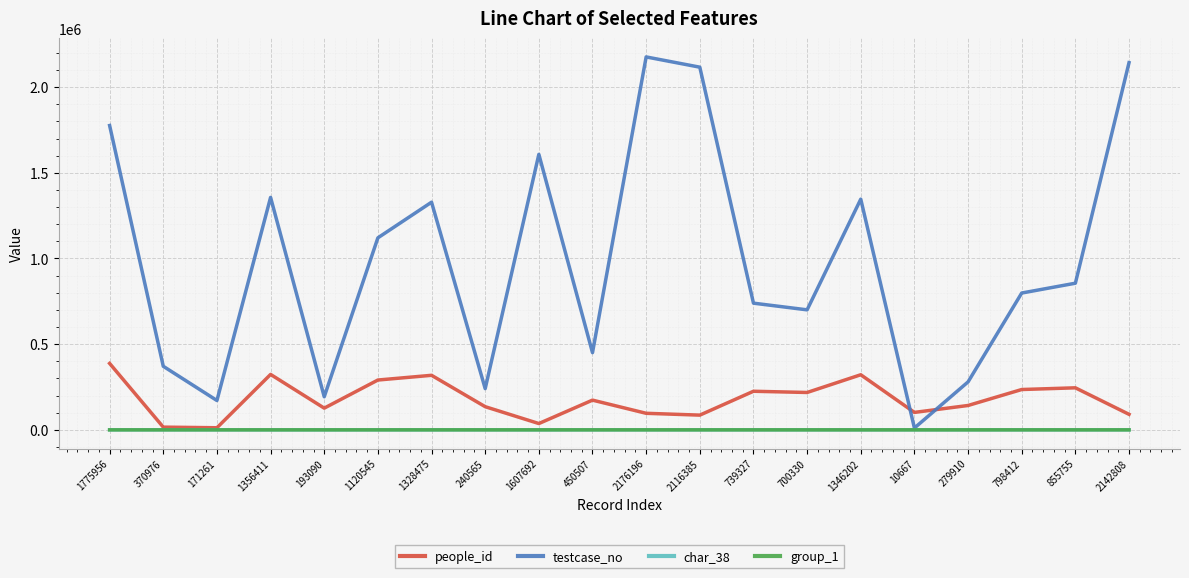

True or false: char_38 has a value of 92 at 240565.

True